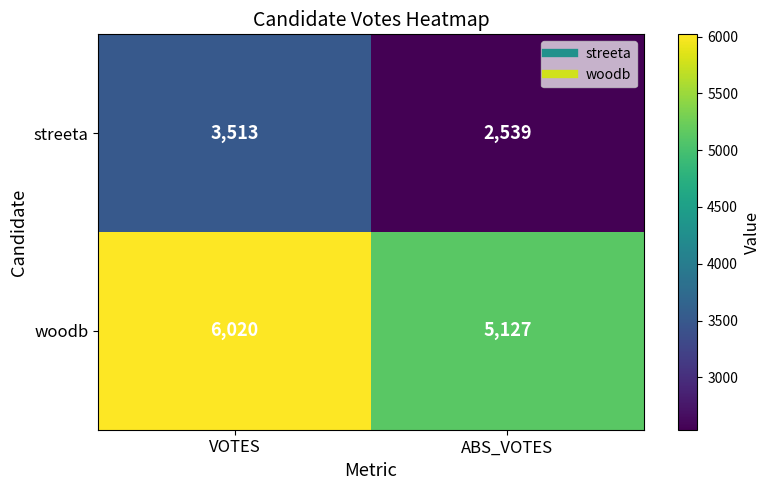

What is the approximate value of woodb at ABS_VOTES, to the nearest 100?

5100